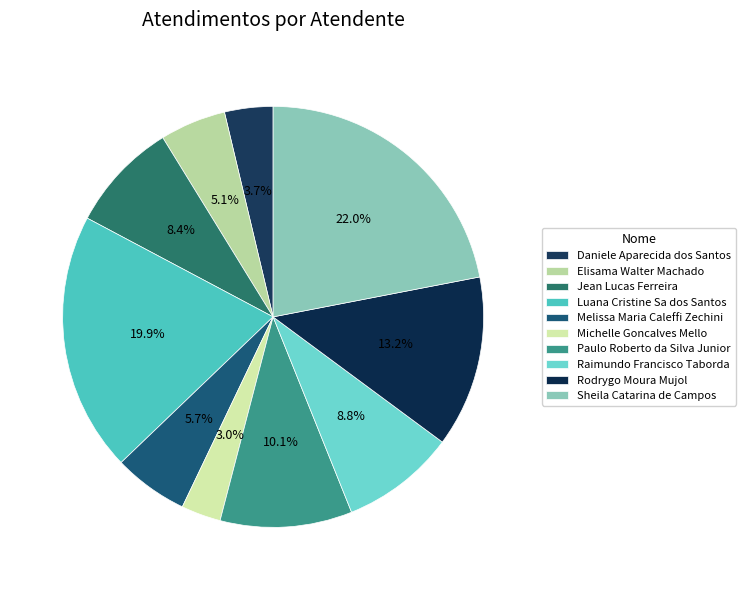

What is the smallest slice in the pie chart?

Michelle Goncalves Mello